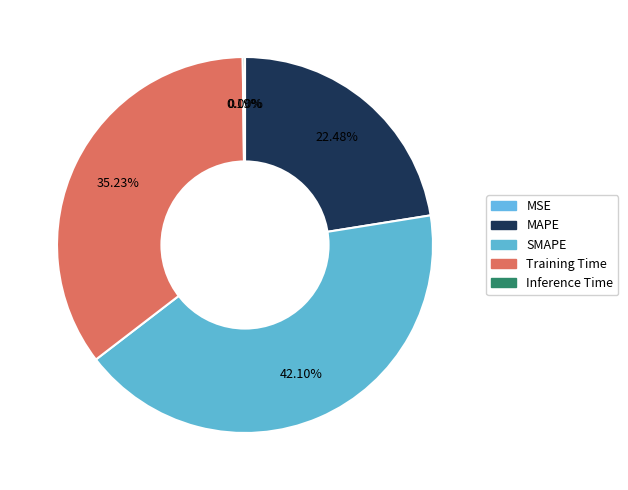

How many segments does this pie chart have?

5